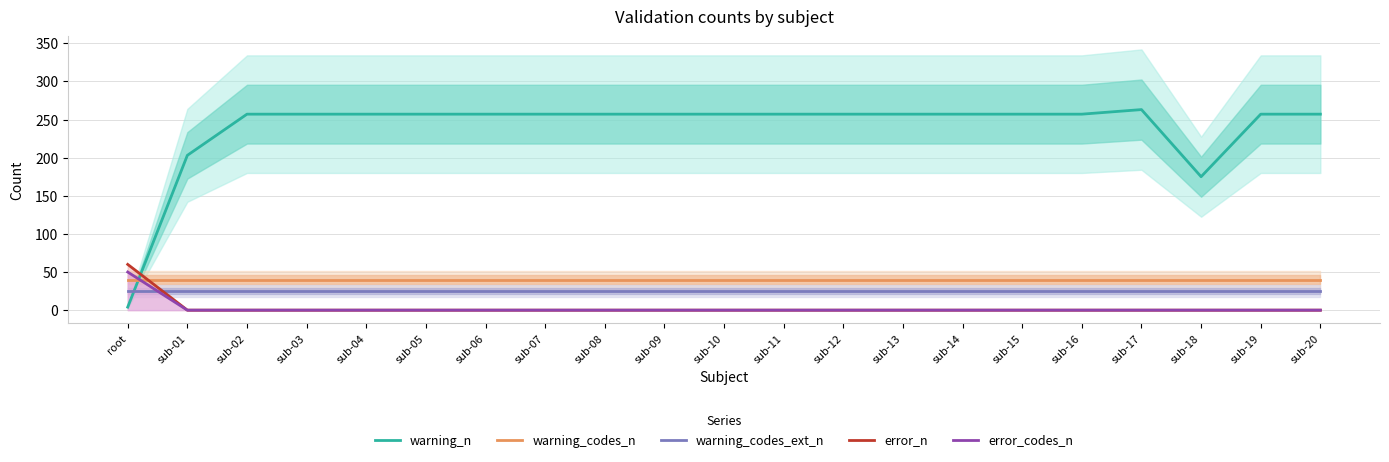

What is the label of the 13th point from the left?

sub-12